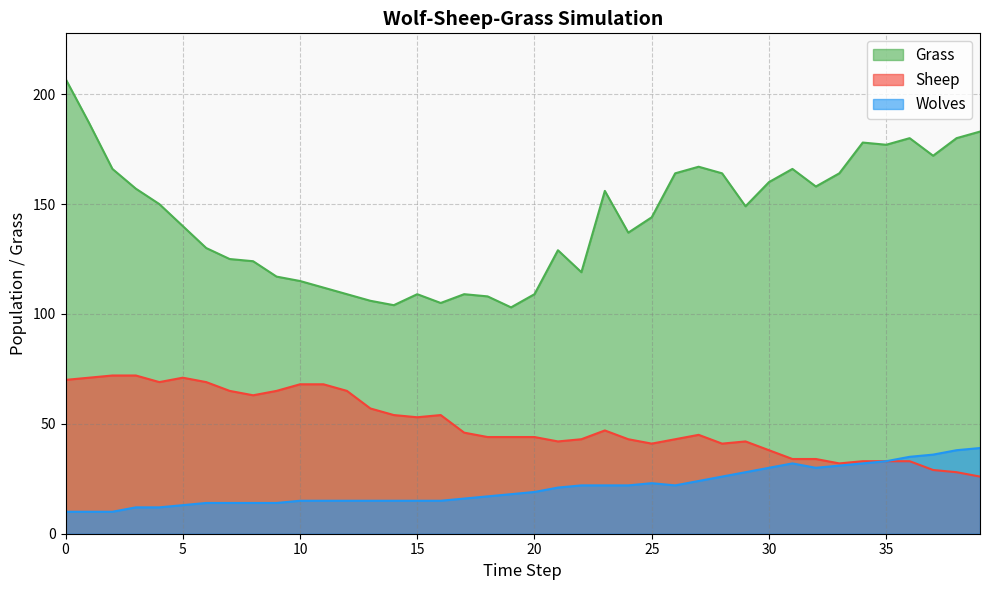

What is the spread (max minus min) of values at 39?

157